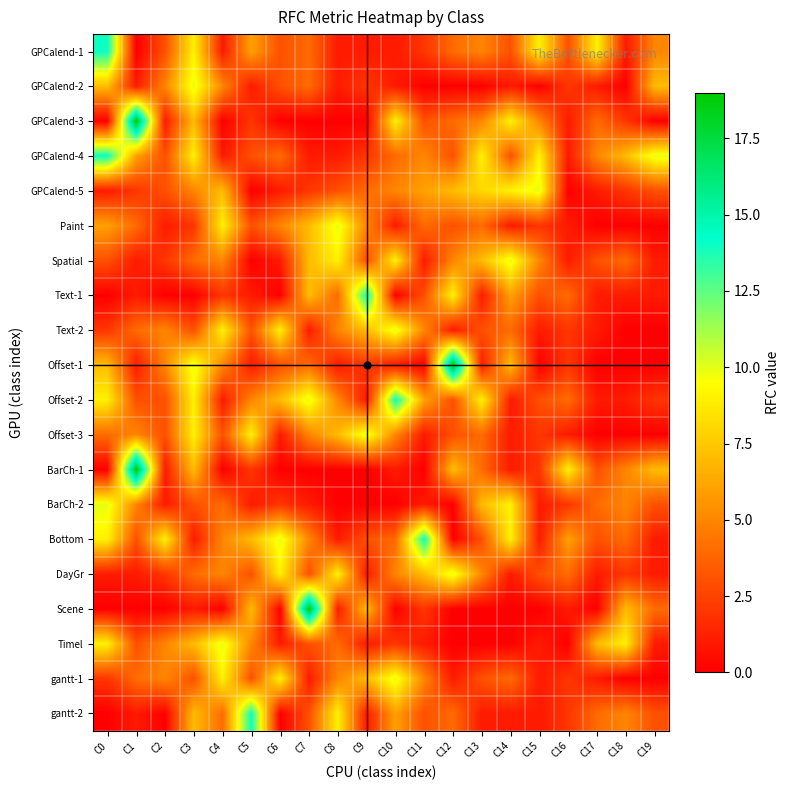

At which category is the sum across all series the highest?

C3